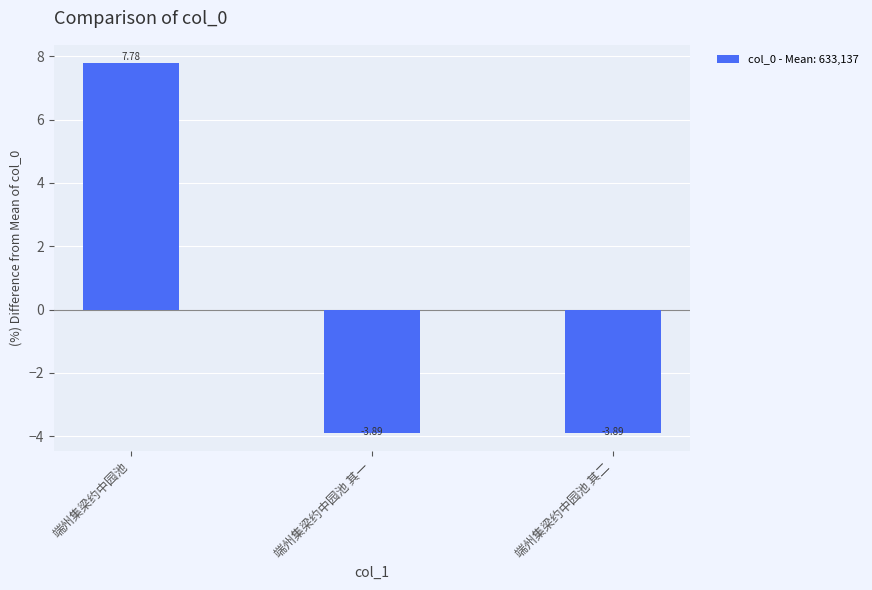

What is the difference between the values at 端州集梁约中园池 其一 and 端州集梁约中园池?

11.7